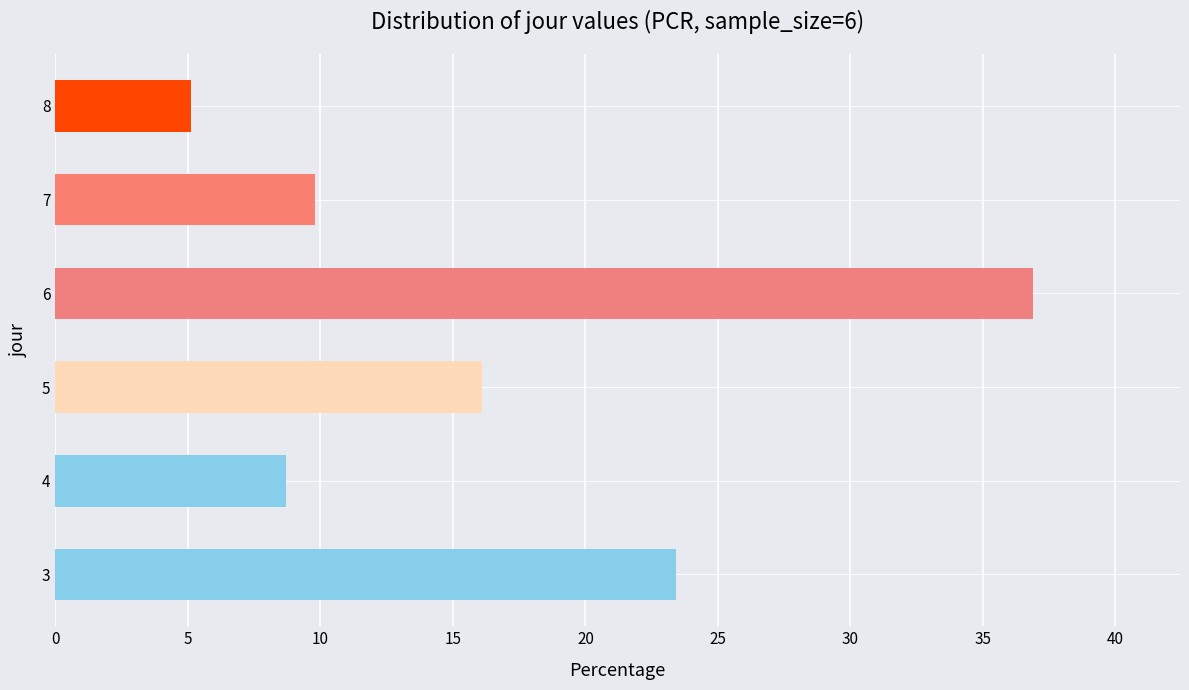

List the labels in order of value, largest first.

6, 3, 5, 7, 4, 8